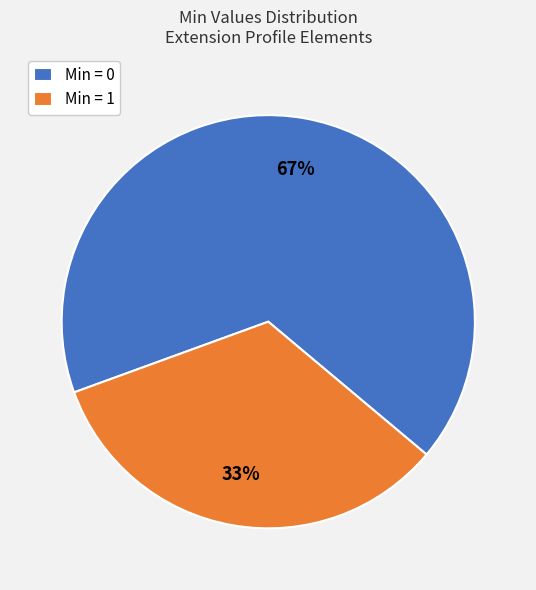

To the nearest percent, what is the combined percentage of Min = 1 and Min = 0?

100%